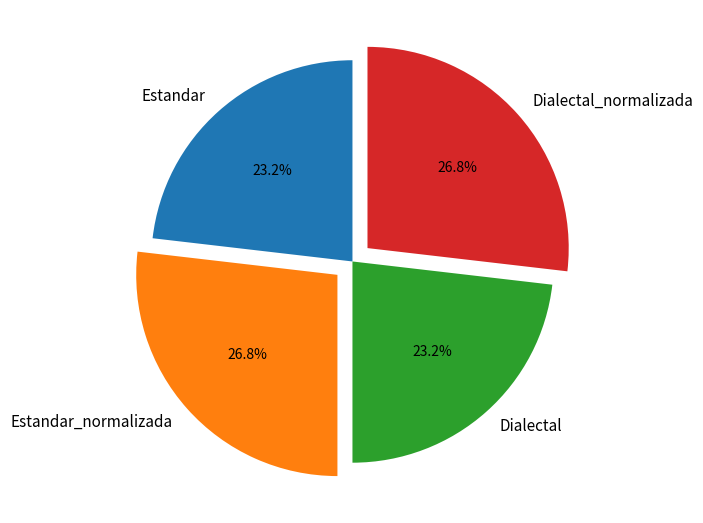

How many segments does this pie chart have?

4